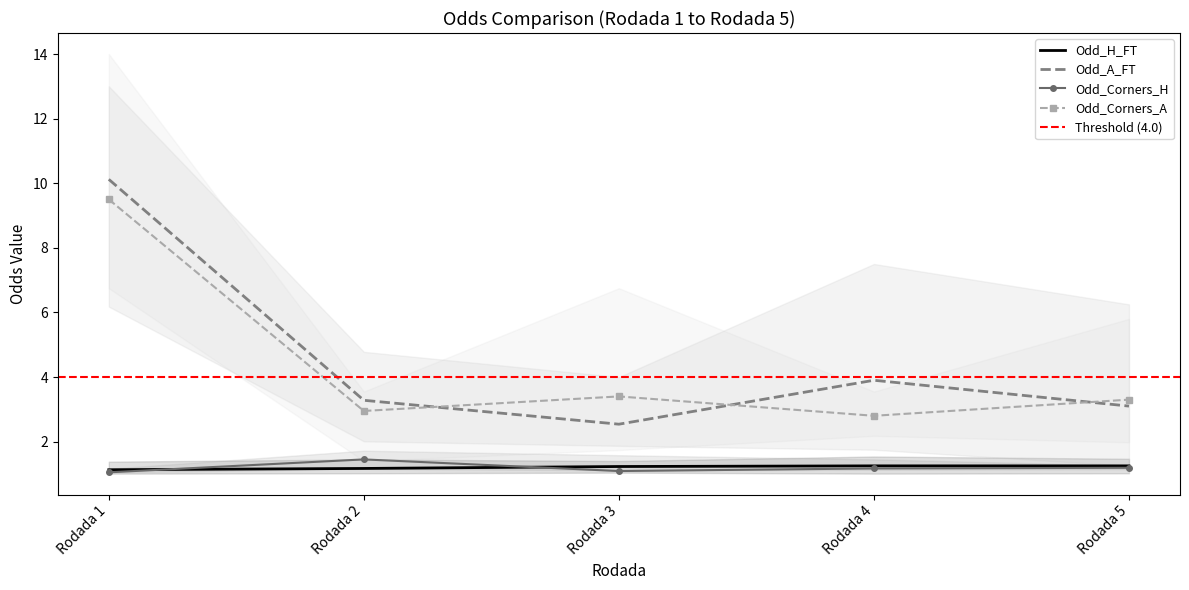

At which category does Odd_Corners_H reach its first local peak?

Rodada 2